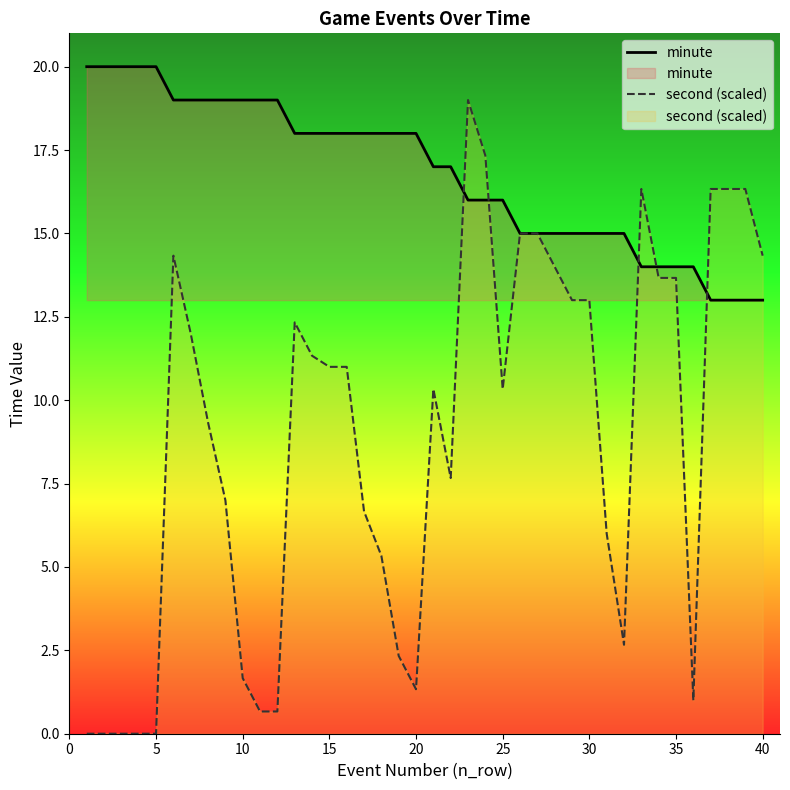

True or false: second (scaled) has a value of 11.4 at 5.

False